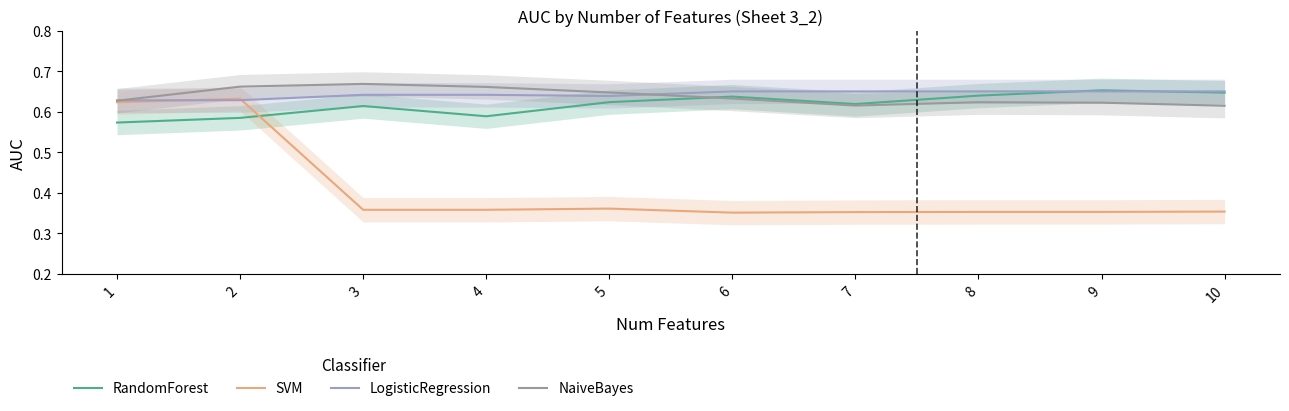

What is the sum of the SVM values at 10 and 8?

0.7